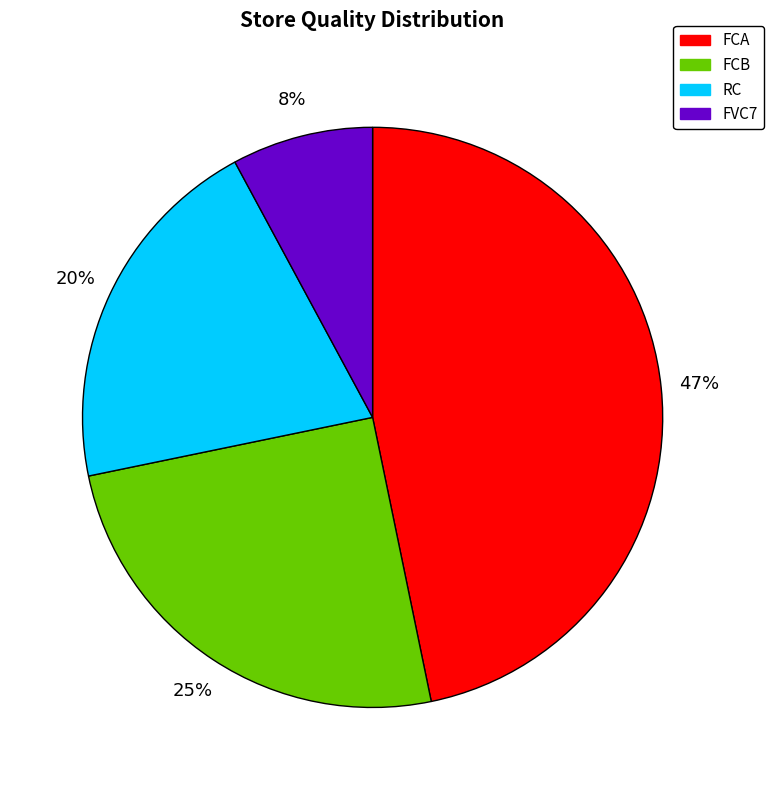

The FVC7 slice represents 2% of the pie. True or false?

False